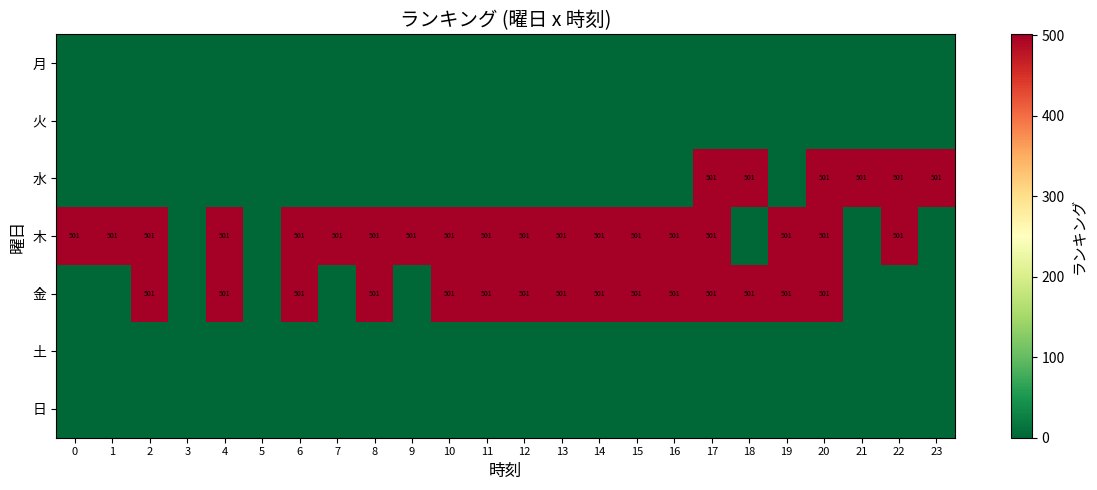

The 金 series shows 276 at 19. True or false?

False